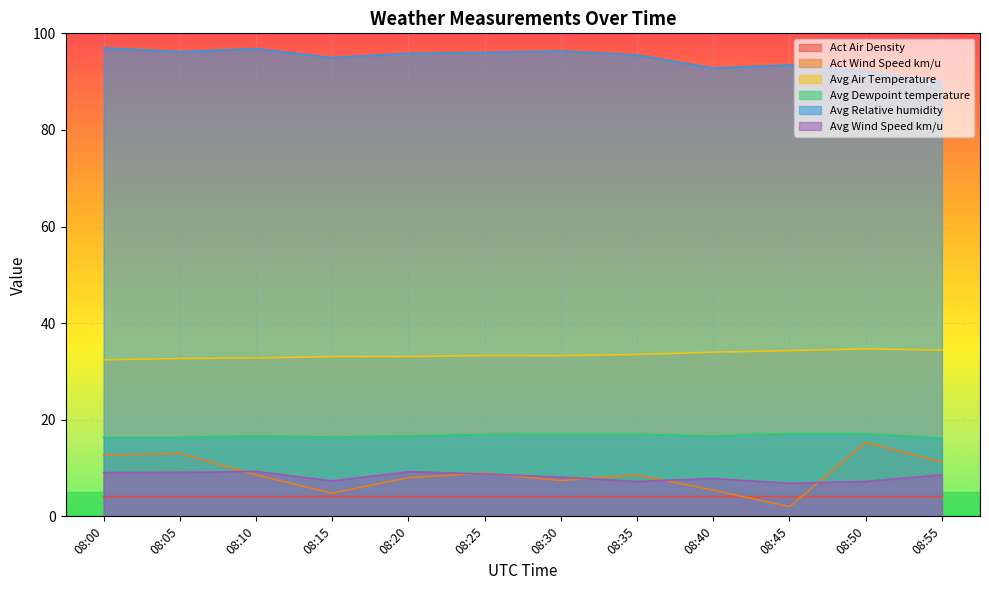

True or false: Avg Air Temperature and Avg Dewpoint temperature cross at least once.

False